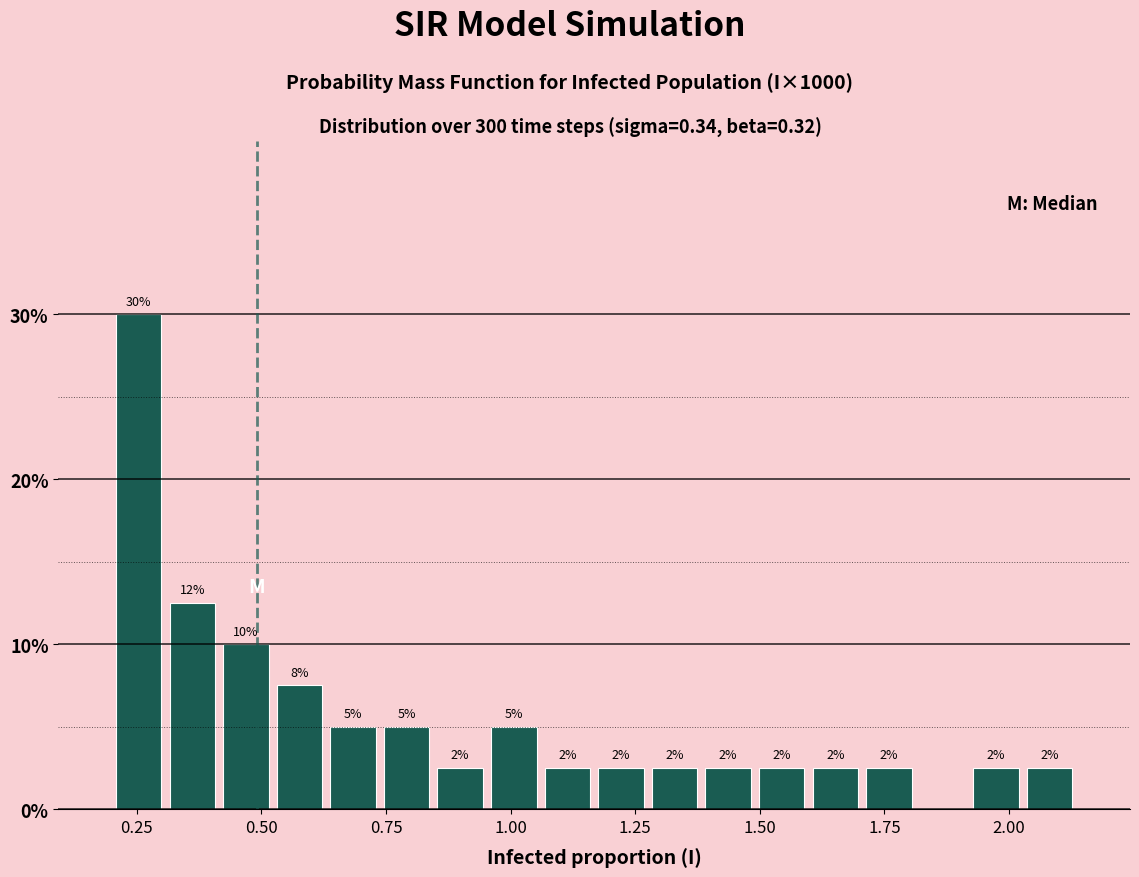

Read against the x-axis, roughly where is the centre of the tallest bar?

0.25